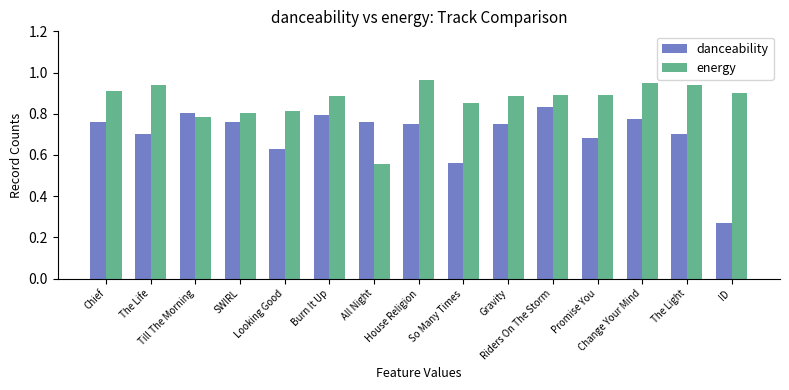

Which series has the largest range (max minus min)?

danceability